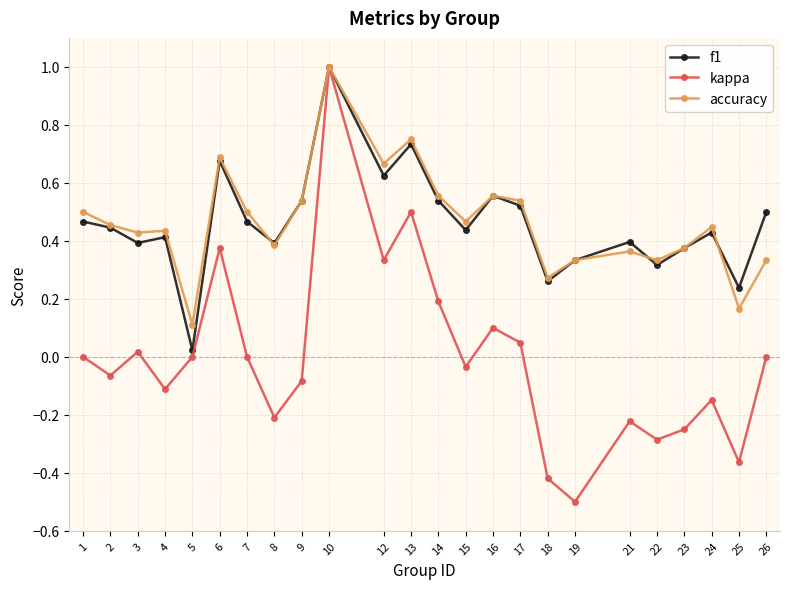

Is the value of f1 at 4 greater than the value of accuracy at 7?

No